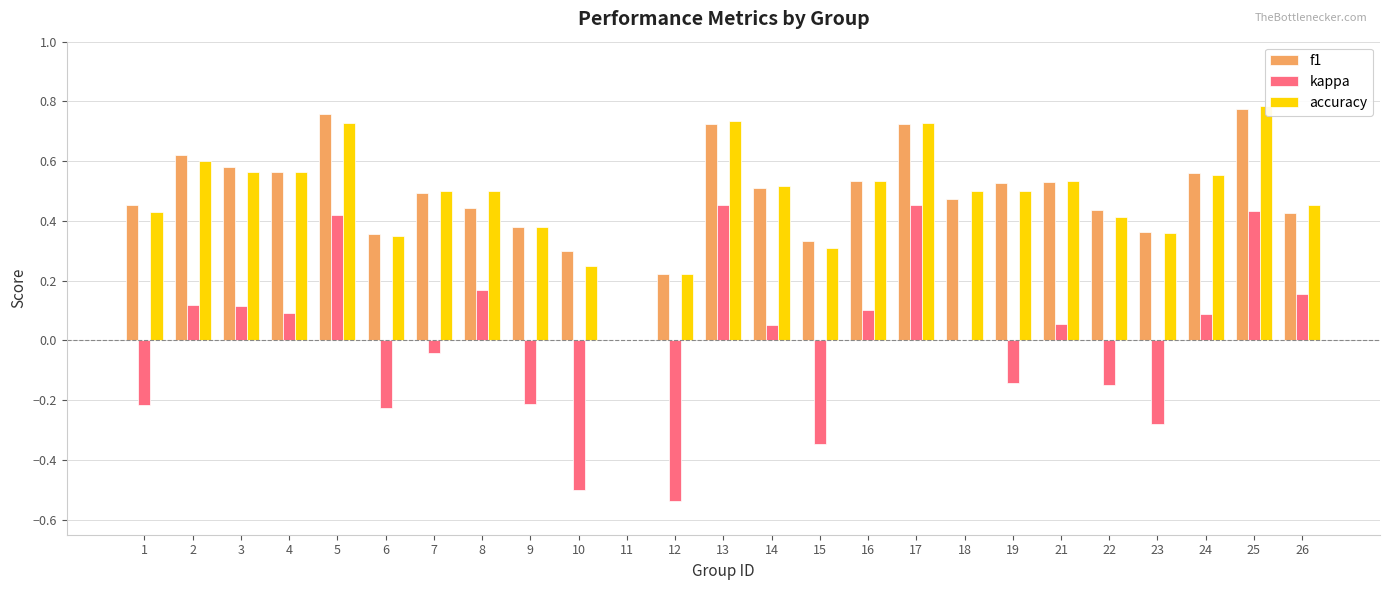

Which series has the widest spread of values?

kappa